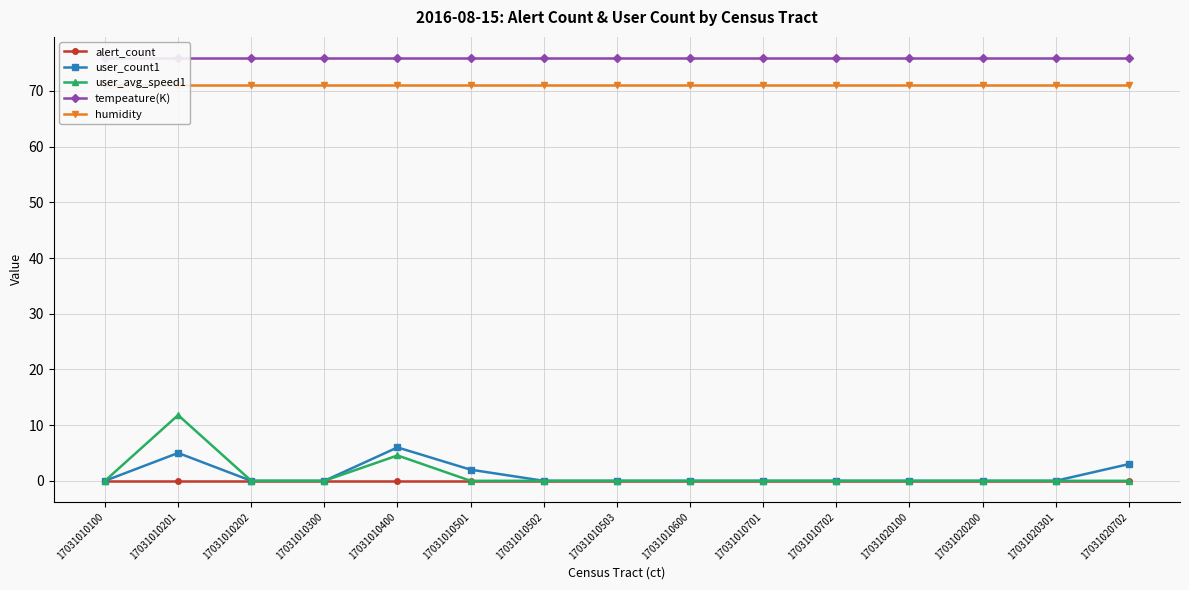

Is it true that user_avg_speed1 equals 0.0 at 17031010502?

True